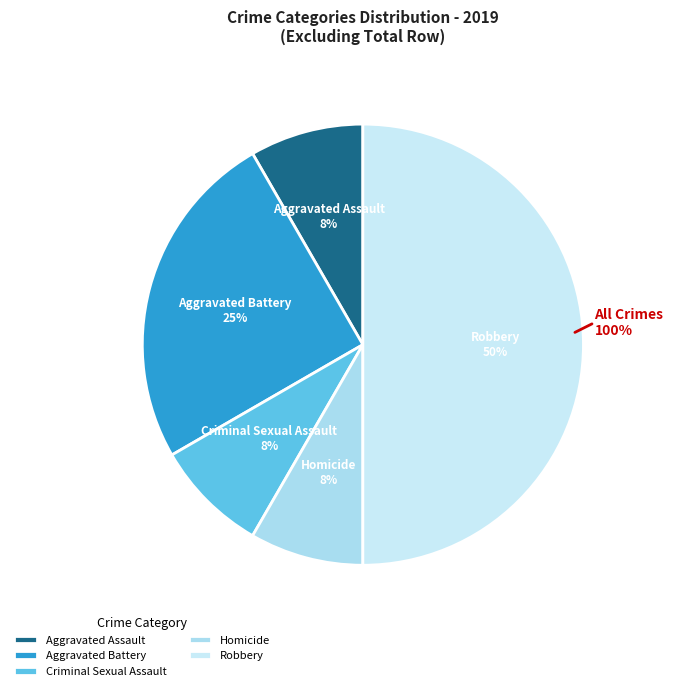

Count the number of slices in the pie.

6